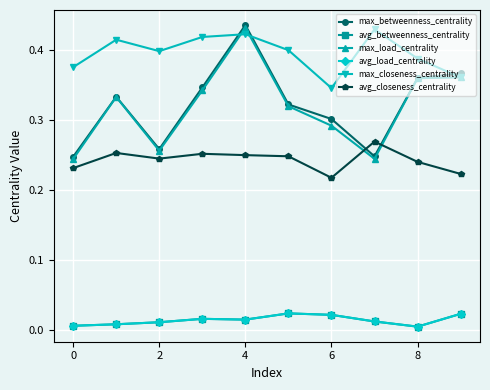

True or false: max_betweenness_centrality has more than 0 interior local peaks.

True